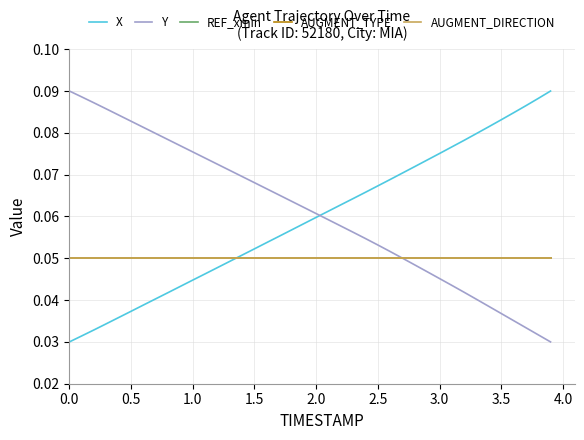

At how many categories does at least one series exceed 0?

40